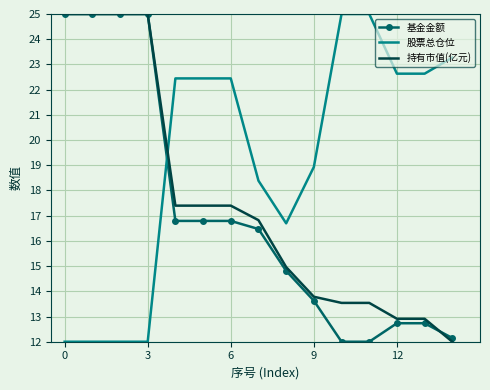

Rank the series by their average value, from highest to lowest.

股票总仓位, 持有市值(亿元), 基金金额